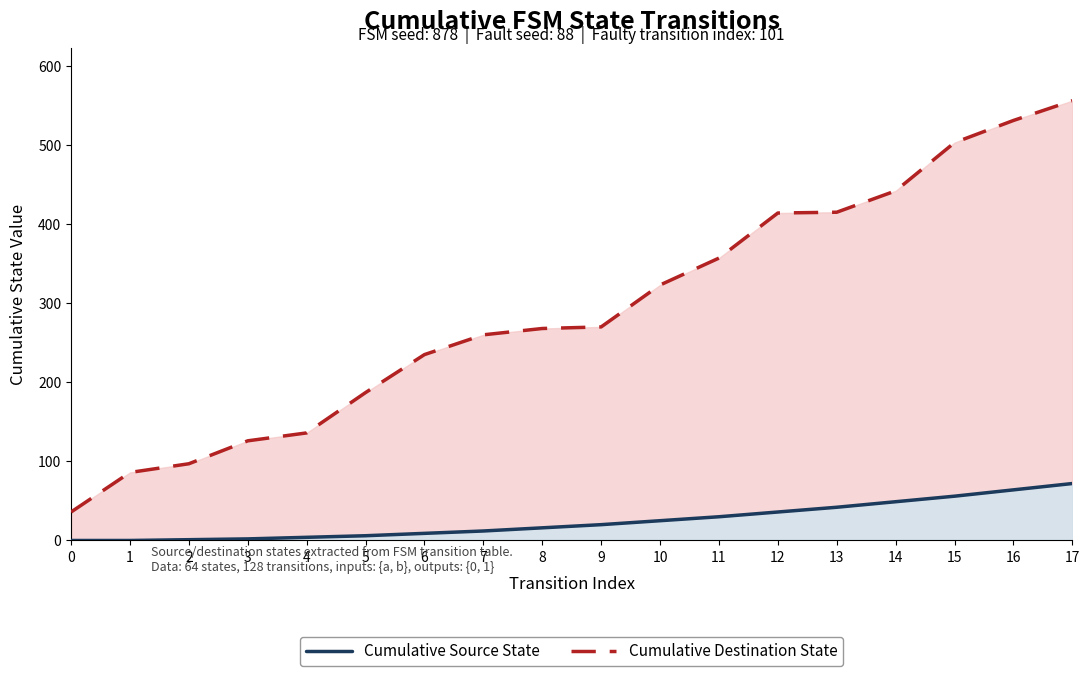

Reading left to right, extract all data points from this chart.

Cumulative Source State: 0	0	1	2	4	6	9	12	16	20	25	30	36	42	49	56	64	72
Cumulative Destination State: 36	86	97	126	136	187	235	260	268	270	323	357	414	415	442	503	531	556